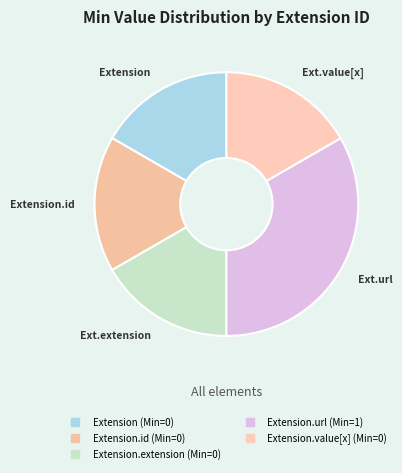

How many slices are in this pie chart?

5